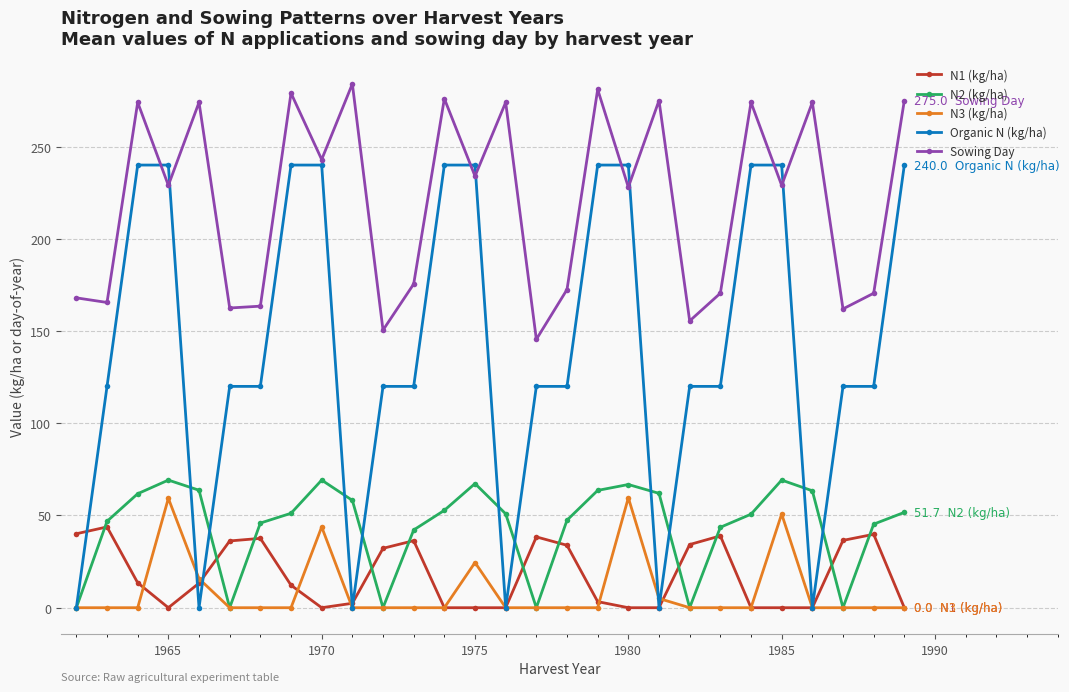

Rank the series by their maximum value, from lowest to highest.

N1 (kg/ha), N3 (kg/ha), N2 (kg/ha), Organic N (kg/ha), Sowing Day